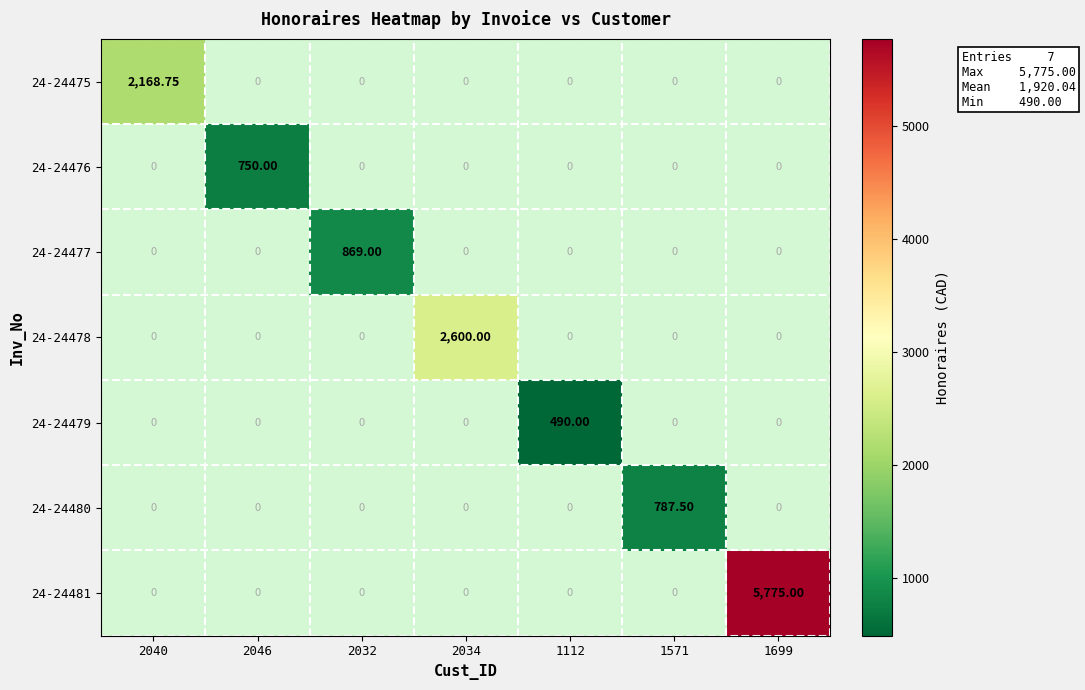

Which label corresponds to the largest value in the chart?

1699